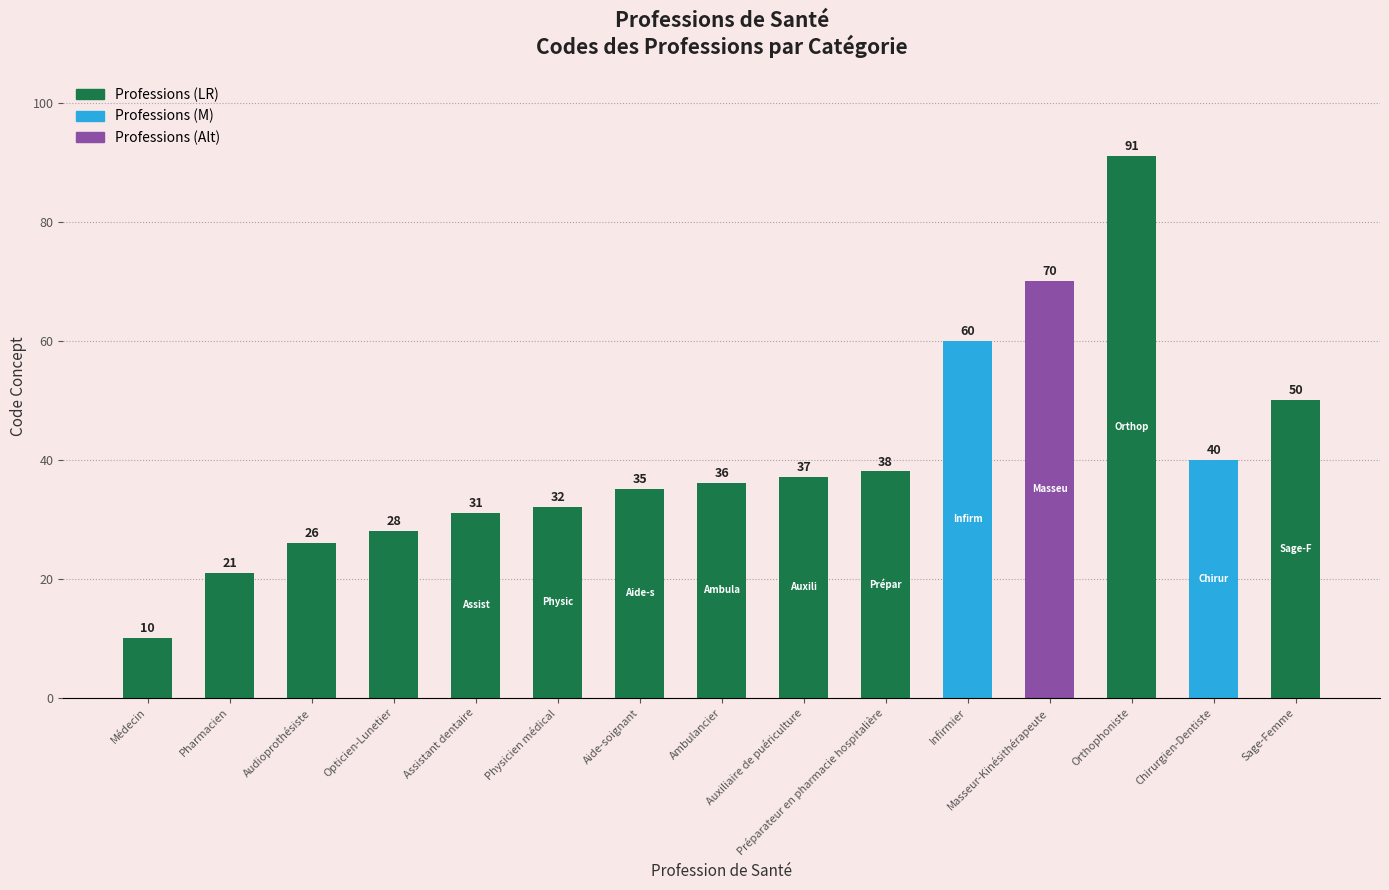

Rank the categories by value from lowest to highest.

Médecin, Pharmacien, Audioprothésiste, Opticien-Lunetier, Assistant dentaire, Physicien médical, Aide-soignant, Ambulancier, Auxiliaire de puériculture, Préparateur en pharmacie hospitalière, Chirurgien-Dentiste, Sage-Femme, Infirmier, Masseur-Kinésithérapeute, Orthophoniste